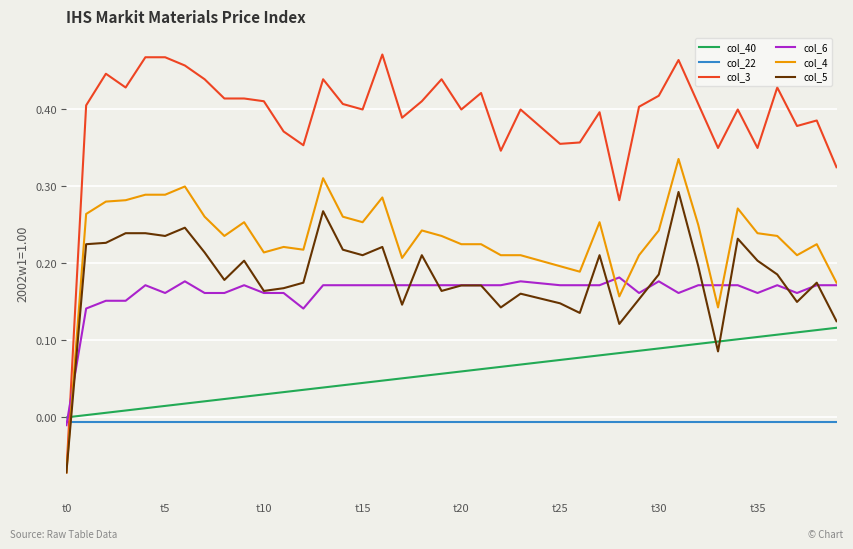

Which series has the widest spread of values?

col_3